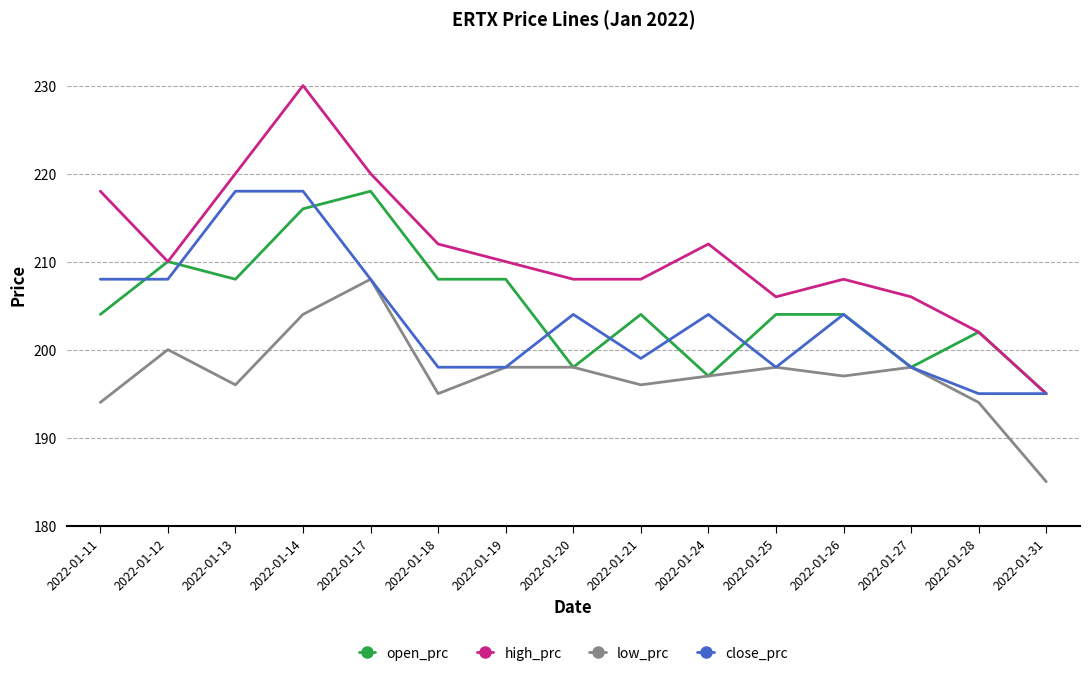

What is the approximate value of low_prc at 2022-01-31, to the nearest 5?

185